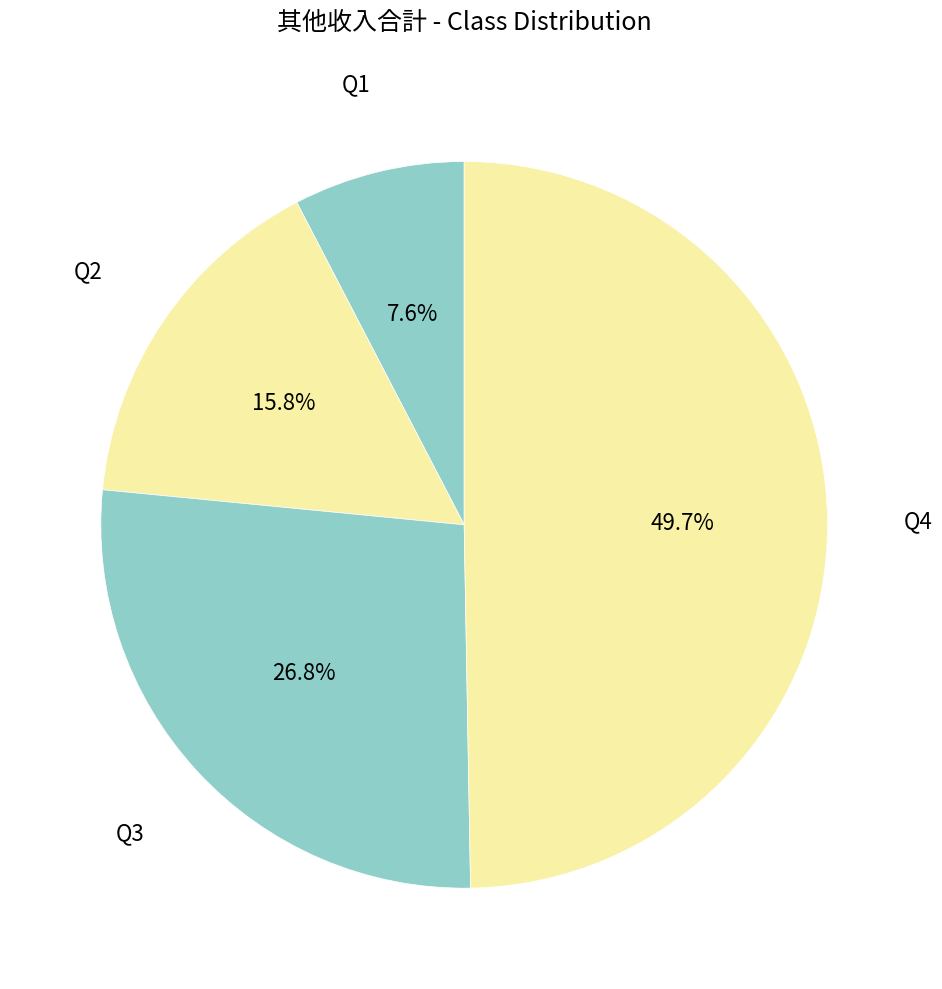

Is there a majority slice in this chart?

No